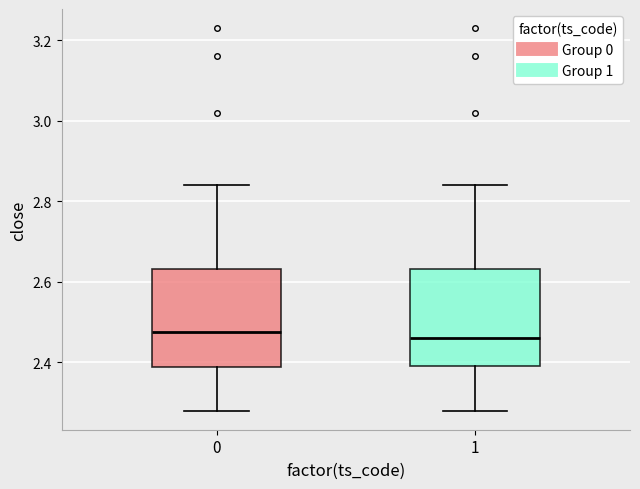

Reading left to right, transcribe this box plot: for each box, give where its median line is, the range the box spans, and where its two whiskers end, as read against the y-axis. The values are not printed on the chart, so give them approximately, as read against the axis.

0: median 2.48, box 2.38 to 2.64, whiskers 2.28 to 2.84
1: median 2.46, box 2.40 to 2.64, whiskers 2.28 to 2.84